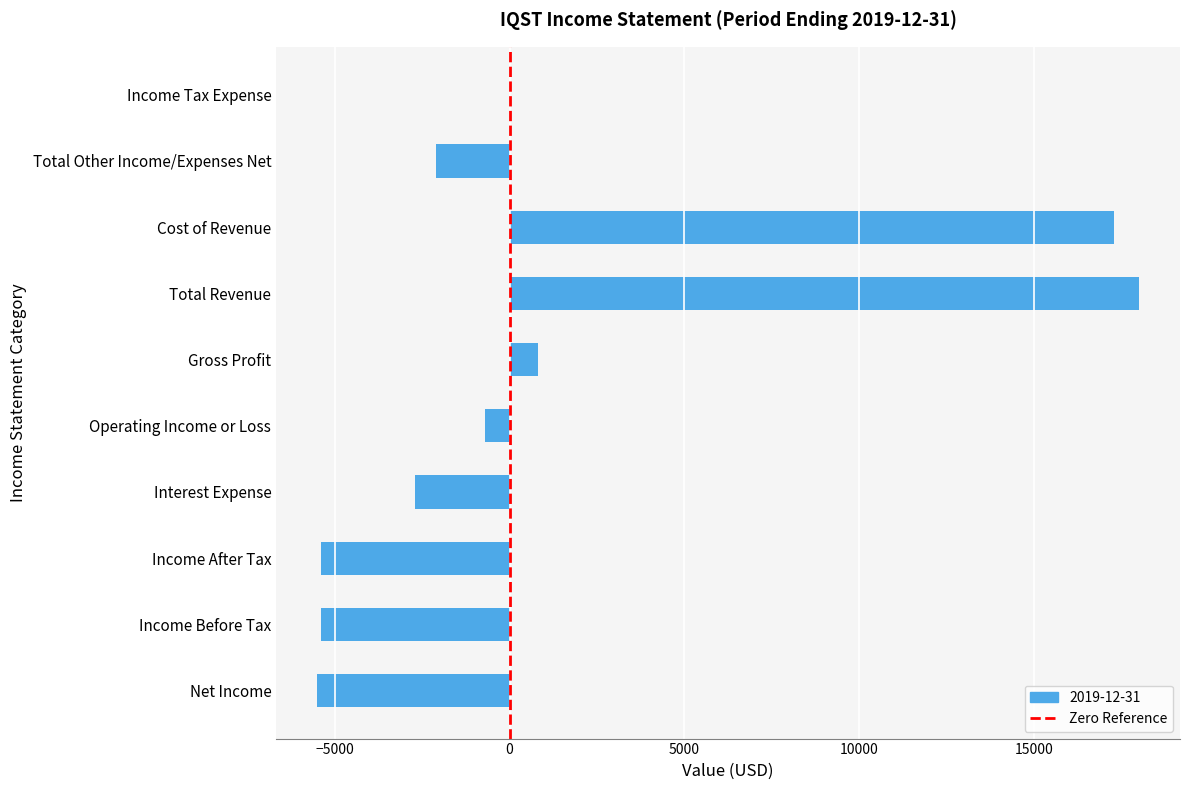

Are the bars horizontal?

Yes